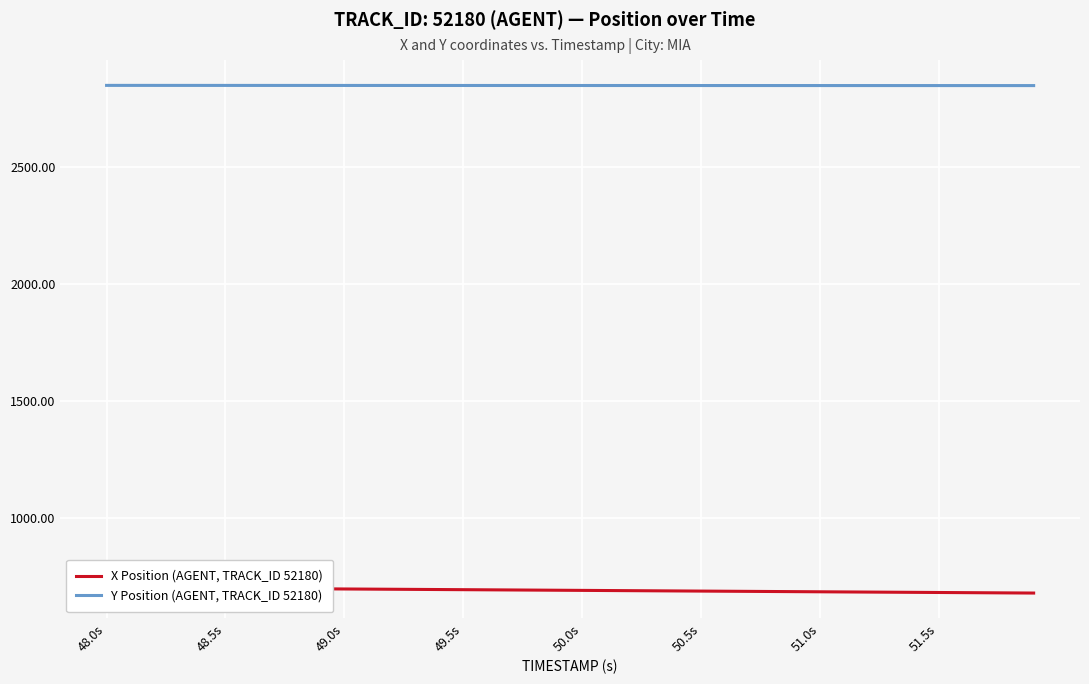

Reading right to left, transcribe all the data shown in this chart.

X Position (AGENT, TRACK_ID 52180): 681.2	681.8	682.4	683.0	683.6	684.2	684.8	685.4	686.0	686.6	687.2	687.8	688.4	689.0	689.6	690.2	690.8	691.4	692.0	692.6	693.2	693.8	694.4	695.0	695.6	696.2	696.8	697.4	698.0	698.6	699.2	699.8	700.4	701.0	701.6	702.2	702.8	703.4	704.0	704.6
Y Position (AGENT, TRACK_ID 52180): 2848.3	2848.3	2848.3	2848.4	2848.4	2848.4	2848.4	2848.4	2848.4	2848.5	2848.5	2848.5	2848.5	2848.5	2848.6	2848.6	2848.6	2848.6	2848.6	2848.7	2848.7	2848.7	2848.7	2848.8	2848.8	2848.8	2848.8	2848.8	2848.9	2848.9	2848.9	2848.9	2849.0	2849.0	2849.0	2849.1	2849.1	2849.1	2849.2	2849.2